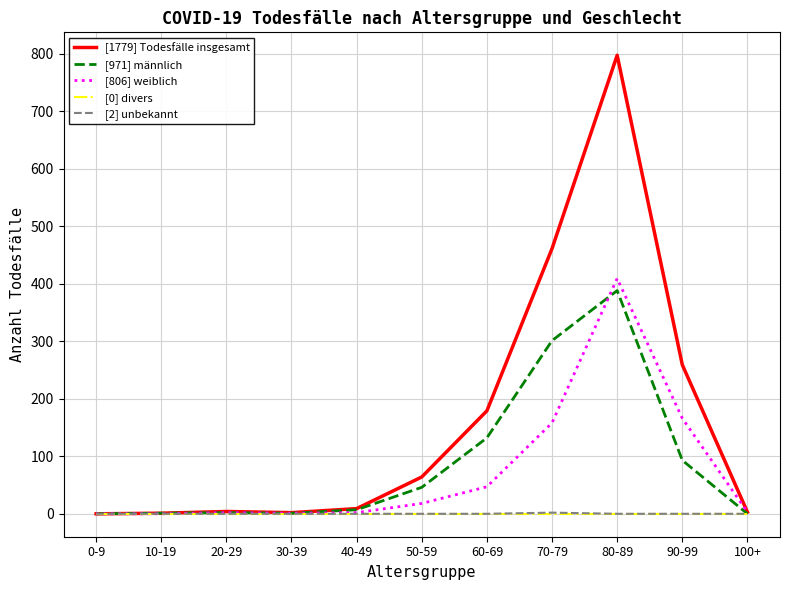

What is the highest value of the [1779] Todesfälle insgesamt series?

797